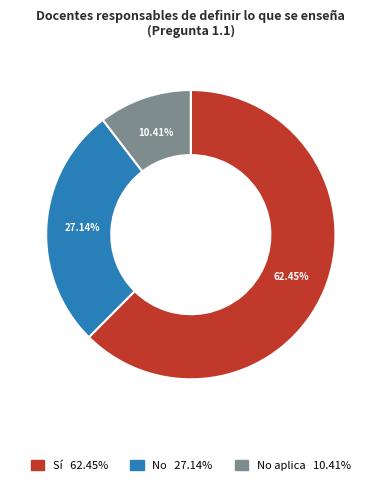

Rank the categories by value from lowest to highest.

No aplica, No, Sí